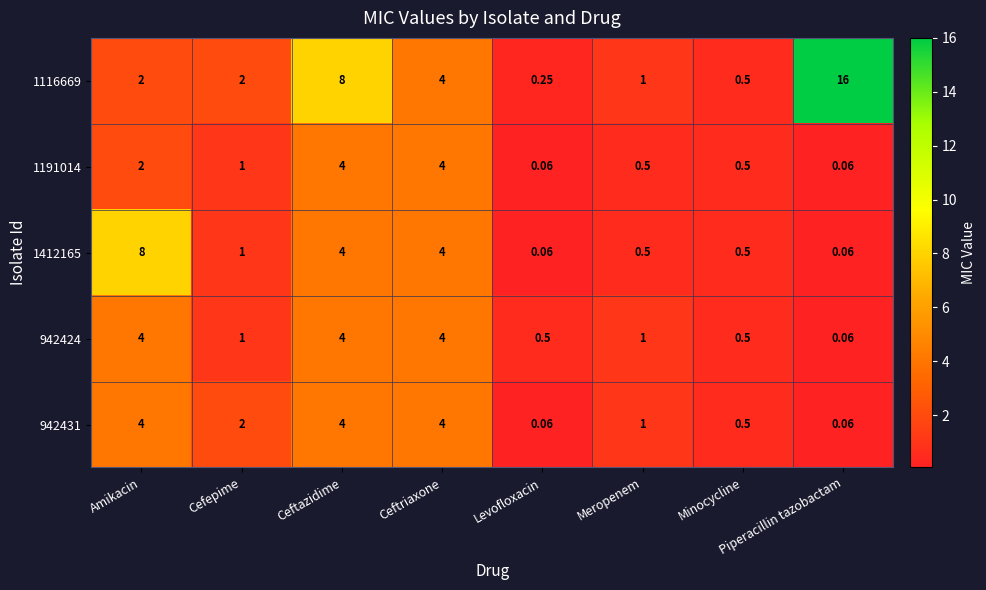

Which series has the largest total across all categories?

1116669